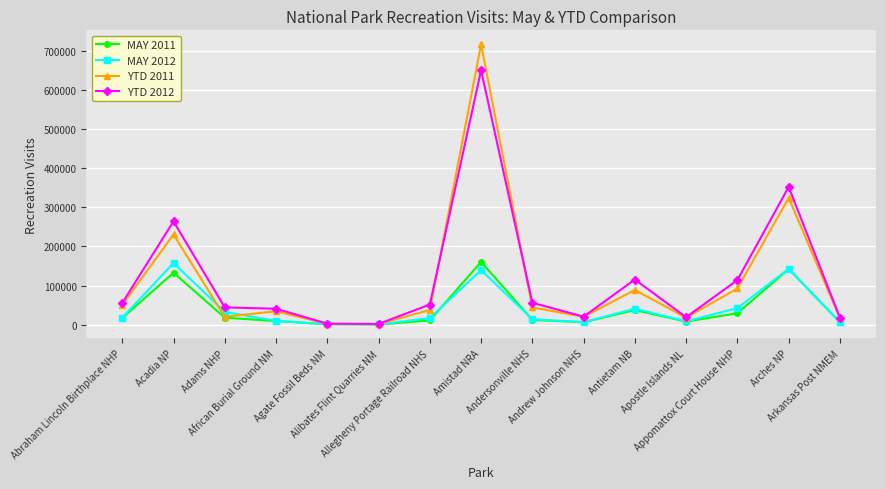

At which category is the sum across all series the highest?

Amistad NRA